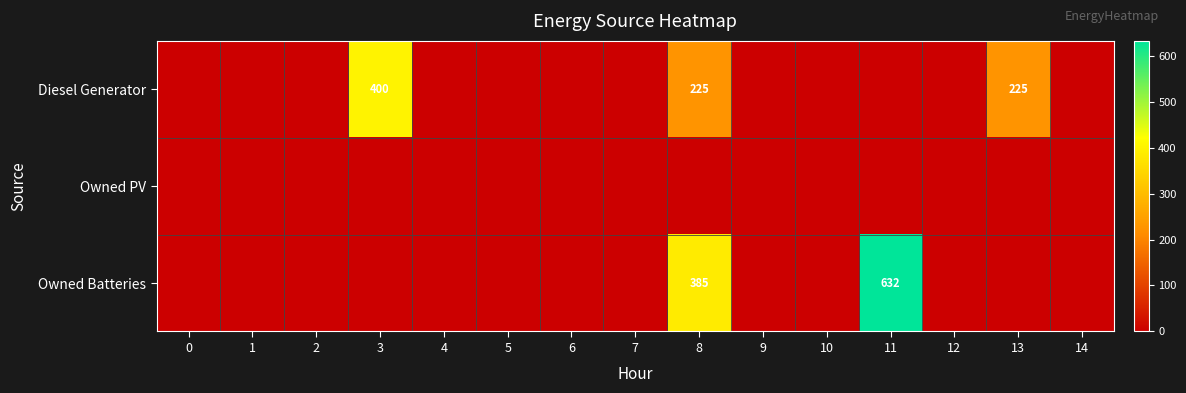

What is the total value across all series at 13?

225